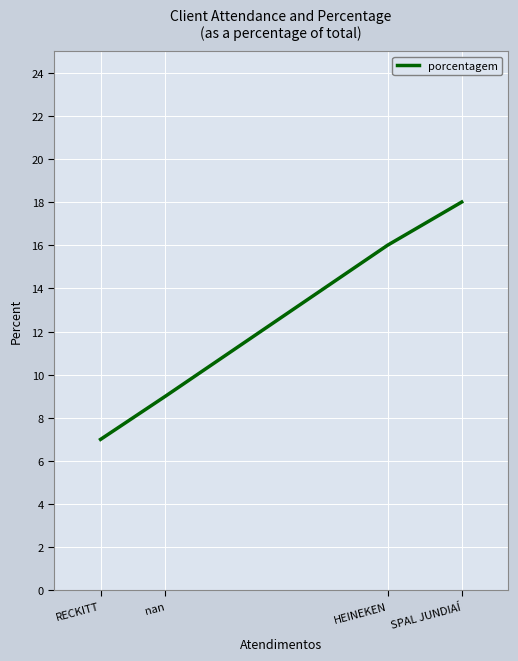

What is the difference between the values at HEINEKEN and nan?

7